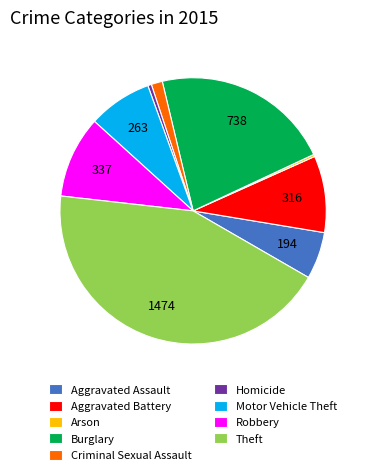

Which has a higher value, Homicide or Burglary?

Burglary